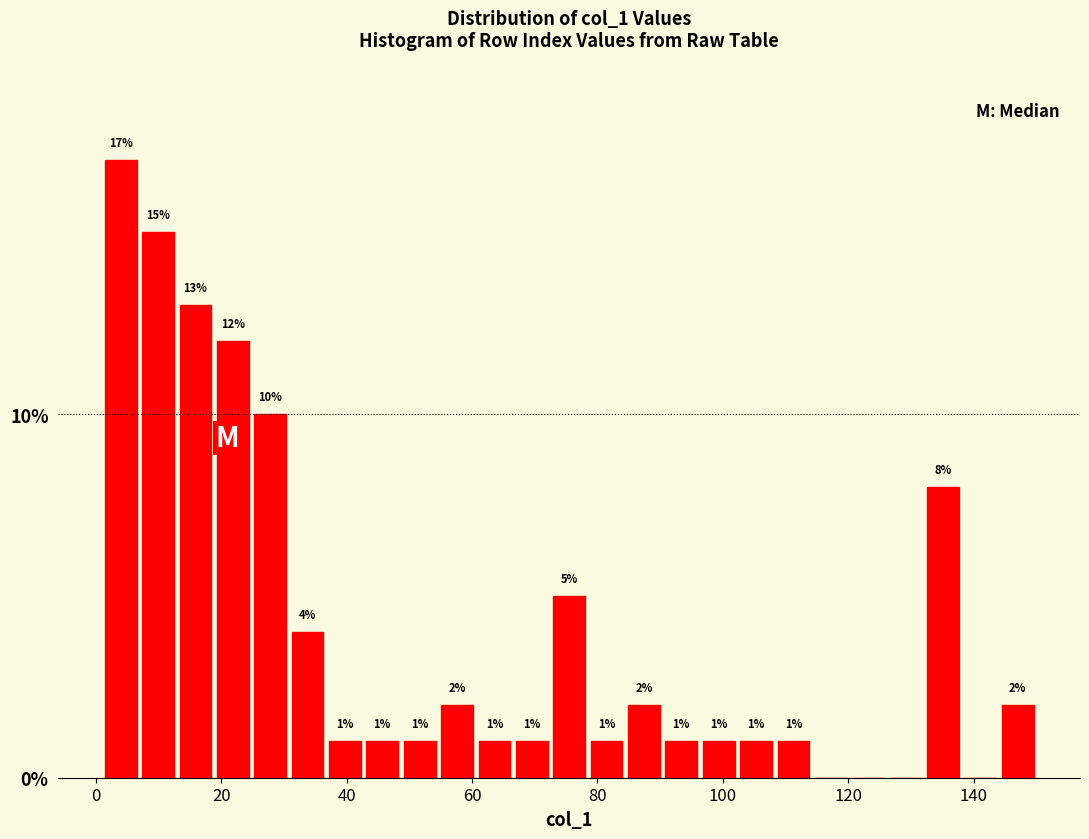

Read against the x-axis, roughly where is the centre of the tallest bar?

4